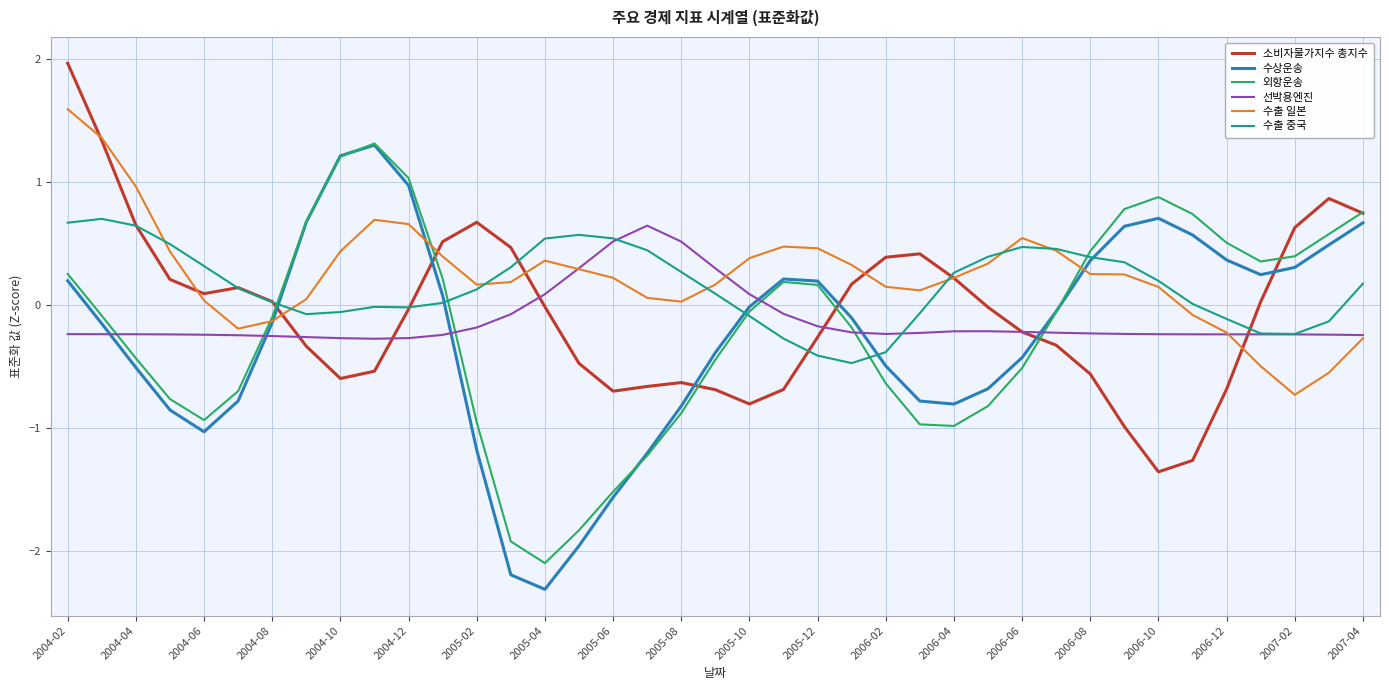

What is the highest value of the 외항운송 series?

1.3